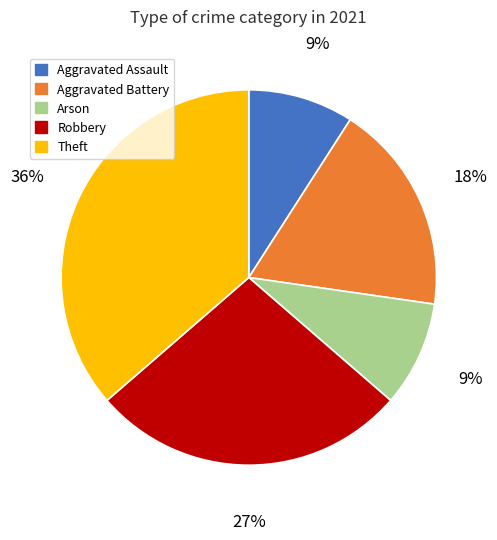

True or false: Robbery accounts for 27% of the total.

True